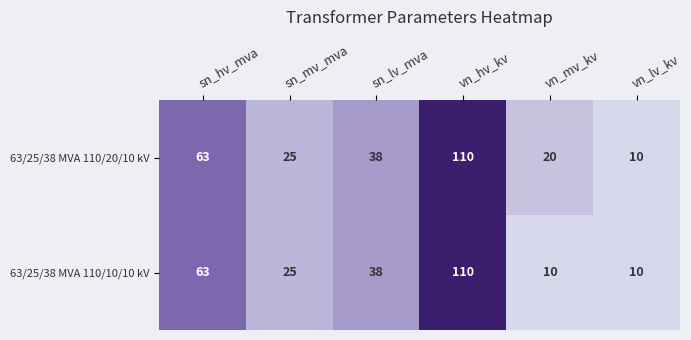

What is the sum of the 63/25/38 MVA 110/20/10 kV values at sn_hv_mva and sn_lv_mva?

101